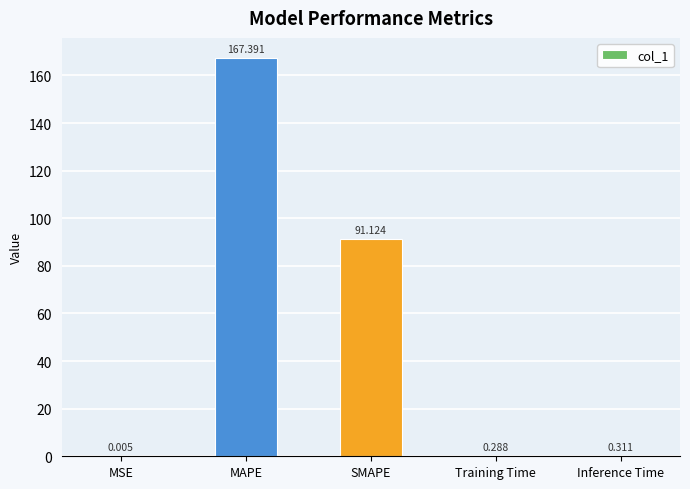

At which label is the value closest to 83?

SMAPE